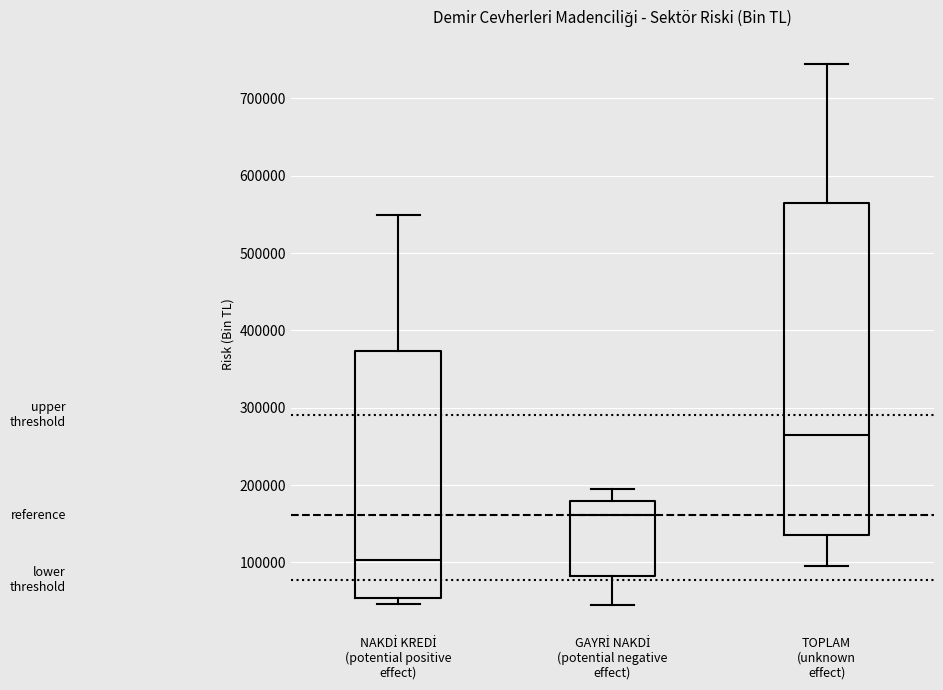

Reading left to right, read every box against the y-axis: the position of its median line, the range the box covers, and the ends of its whiskers. The values are not printed on the chart, so give them approximately, as read against the axis.

NAKDİ KREDİ (potential positive effect): median 100000, box 50000 to 370000, whiskers 50000 (just below the box's lower edge) to 550000
GAYRİ NAKDİ (potential negative effect): median 160000, box 80000 to 180000, whiskers 50000 to 190000
TOPLAM (unknown effect): median 270000, box 140000 to 560000, whiskers 100000 to 740000